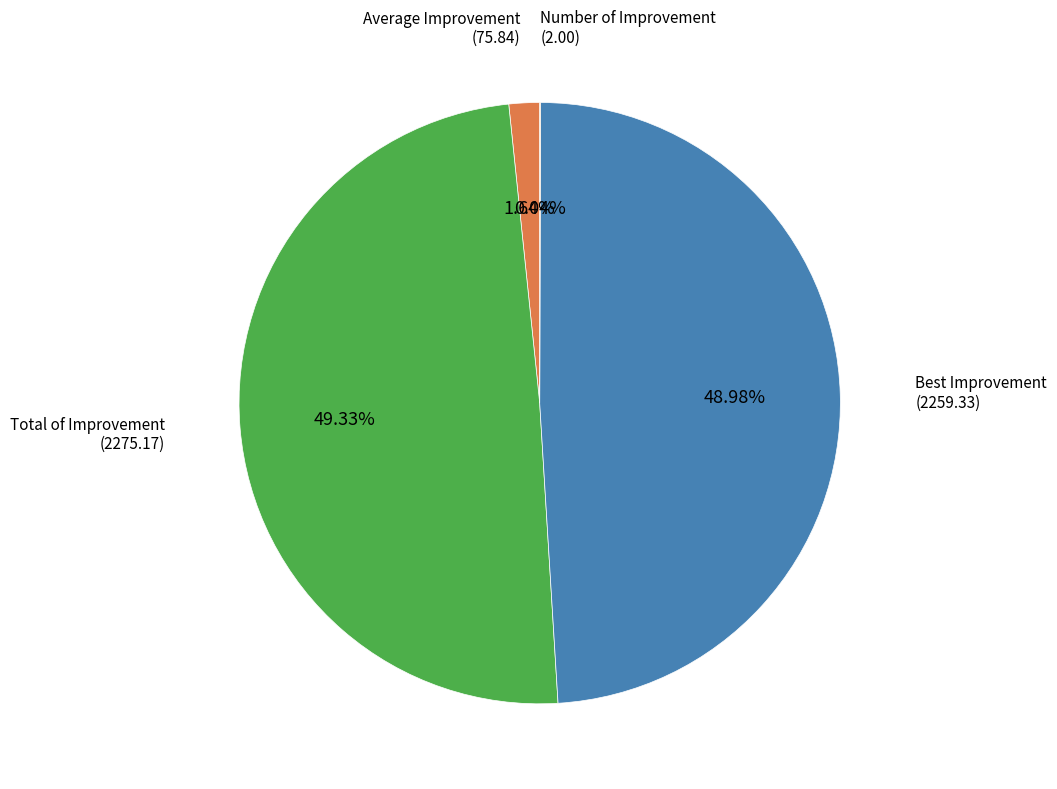

The Total of Improvement slice represents 44% of the pie. True or false?

False